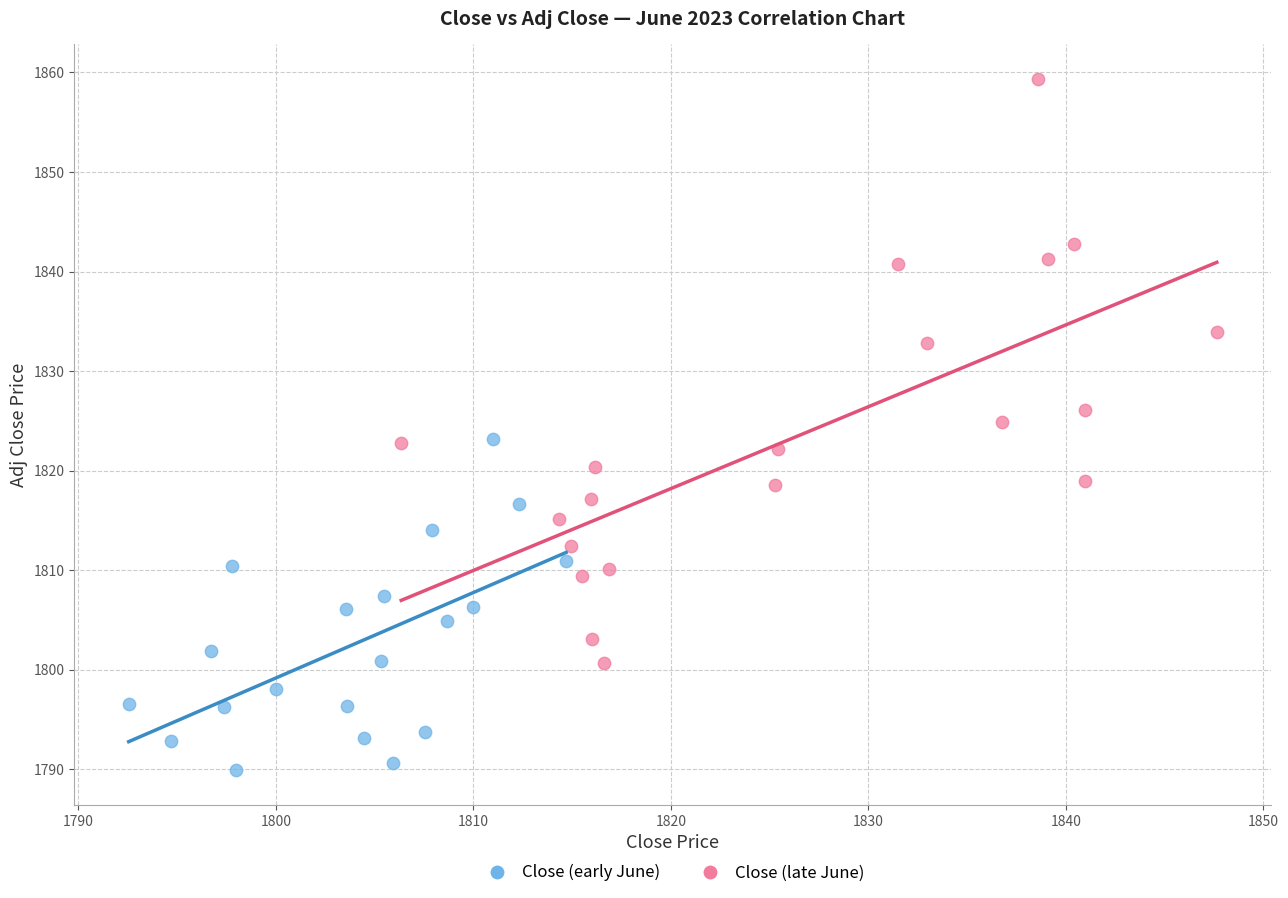

Which series contains the highest Y value?

Close (late June)